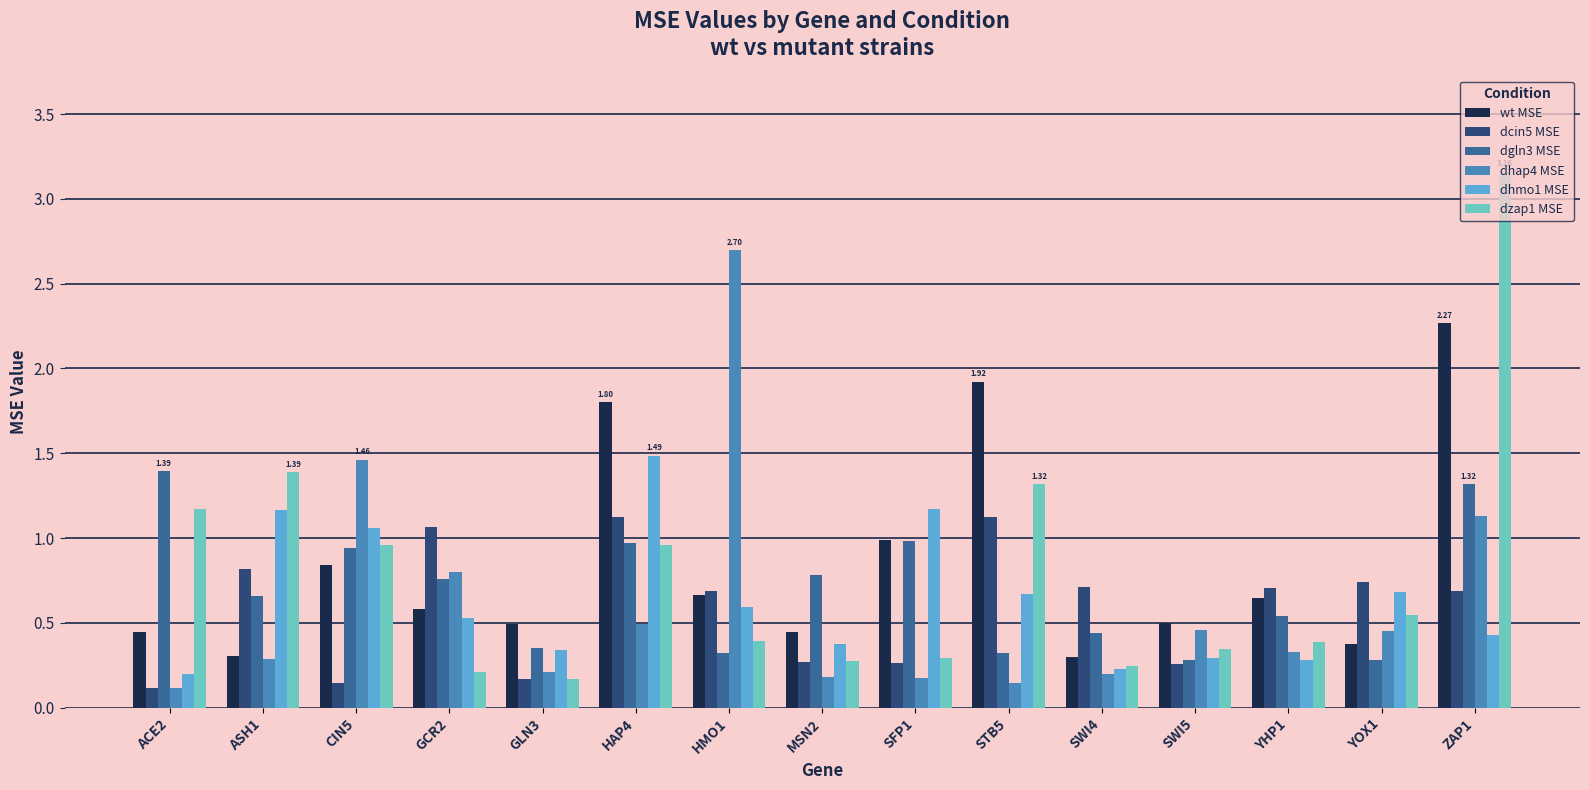

Are the bars horizontal?

No